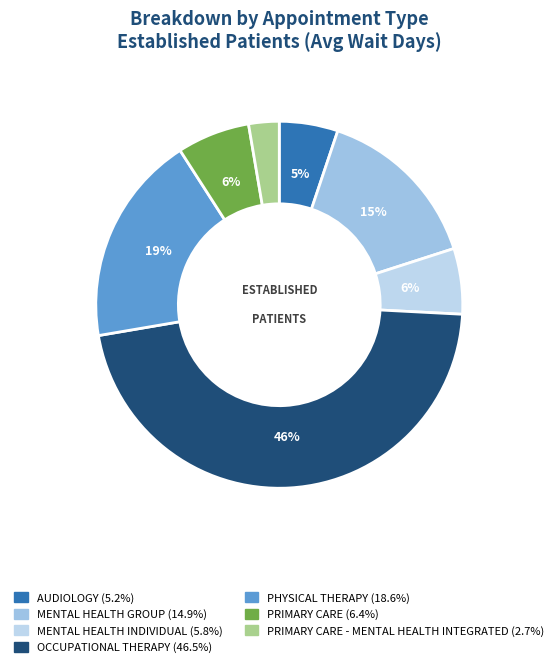

Which slice is the largest?

OCCUPATIONAL THERAPY